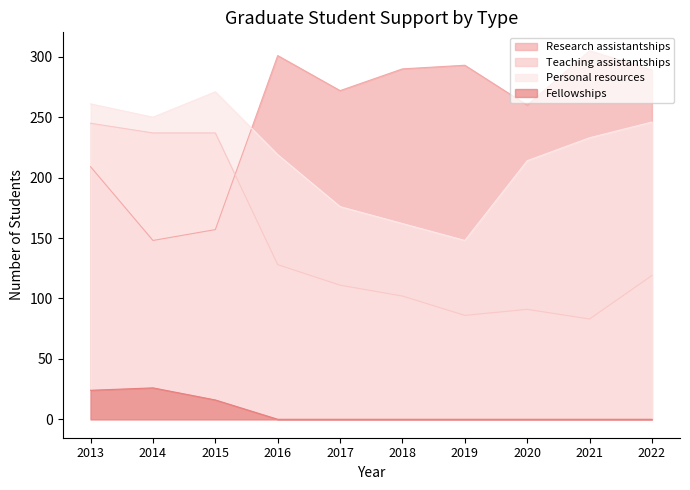

How many lines are shown in the chart?

4